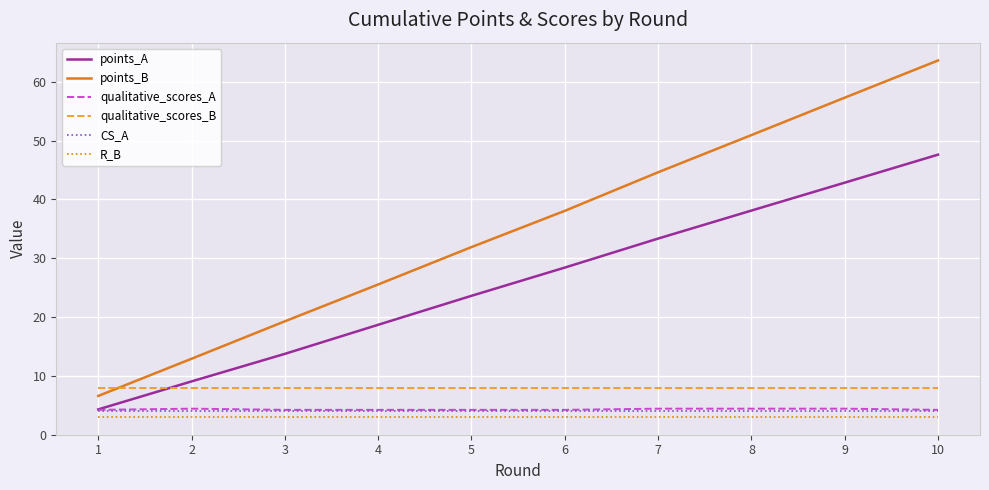

The CS_A series shows 4.0 at 5. True or false?

True